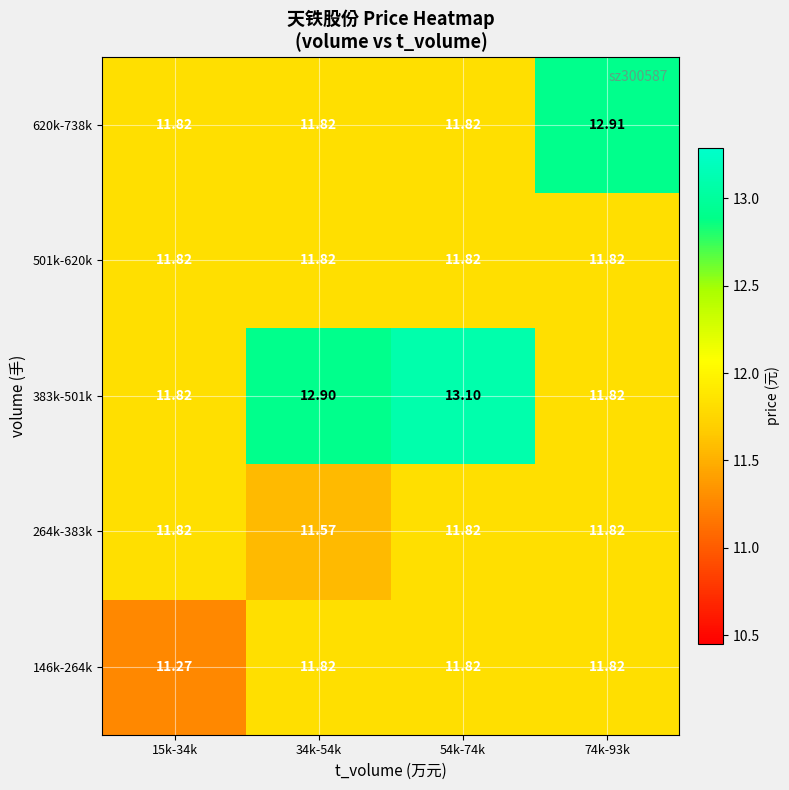

Is the value of 620k-738k at 54k-74k greater than the value of 383k-501k at 54k-74k?

No